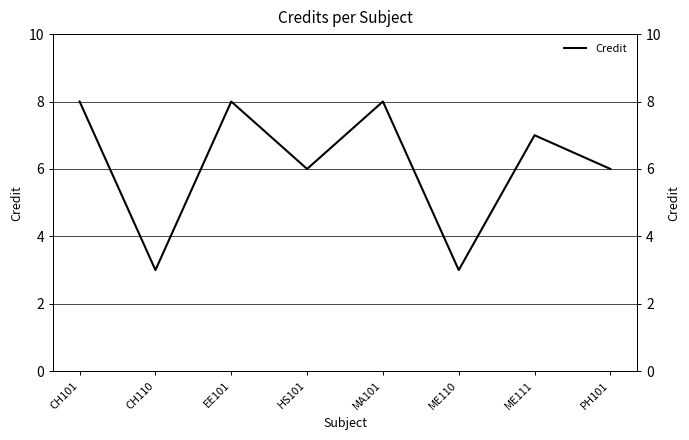

How many data points are above 7?

3